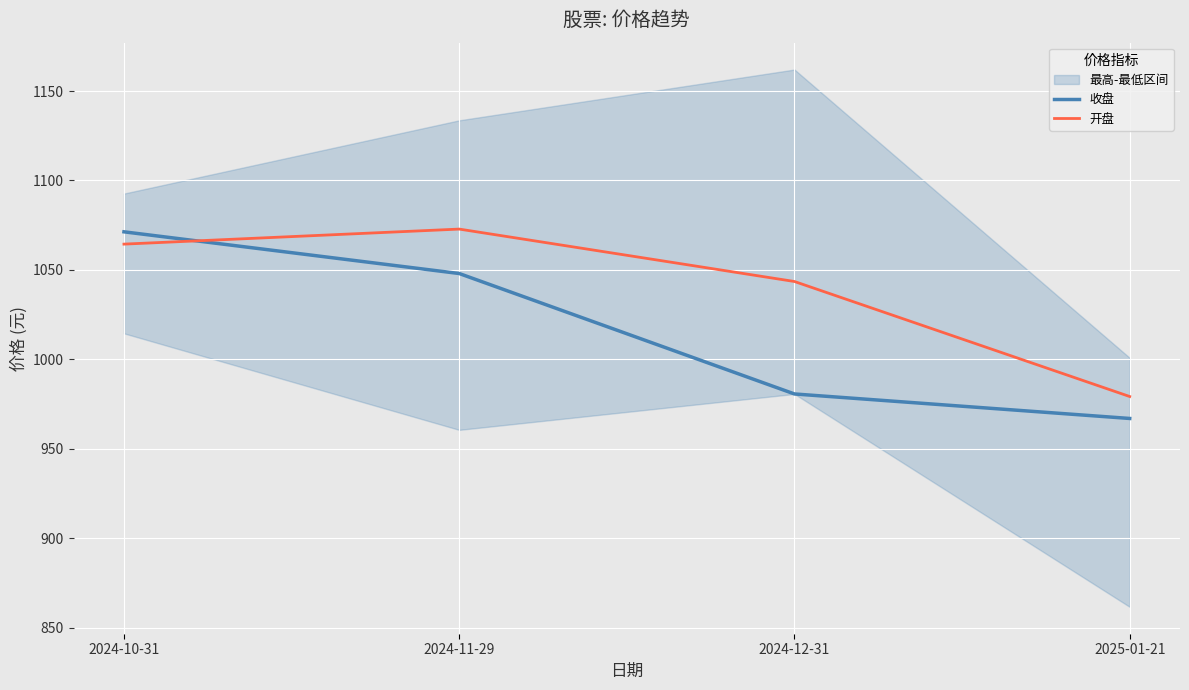

At which label does 开盘 reach its peak?

2024-11-29